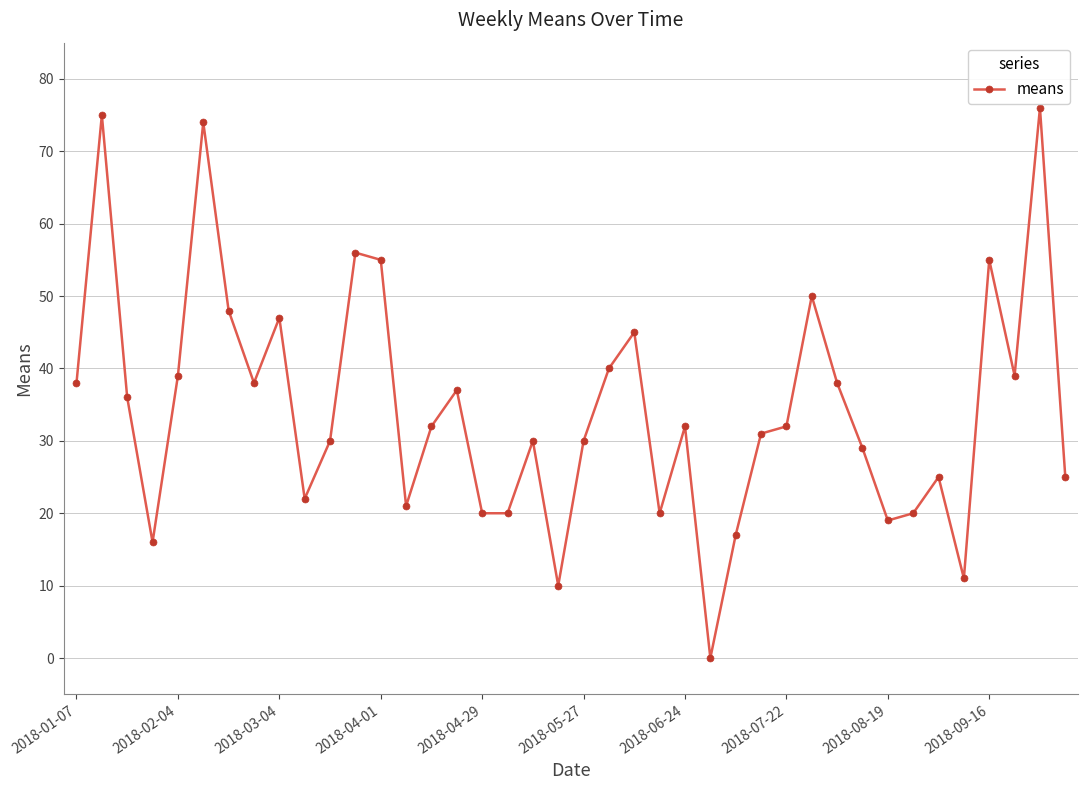

What is the average value?

34